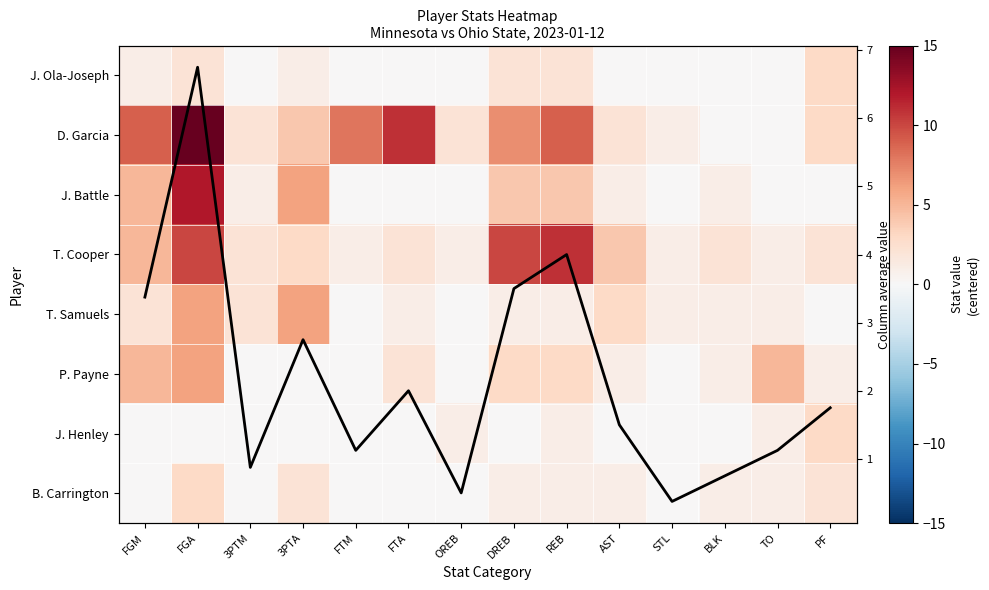

Between 3PTA and STL, which is larger?

3PTA